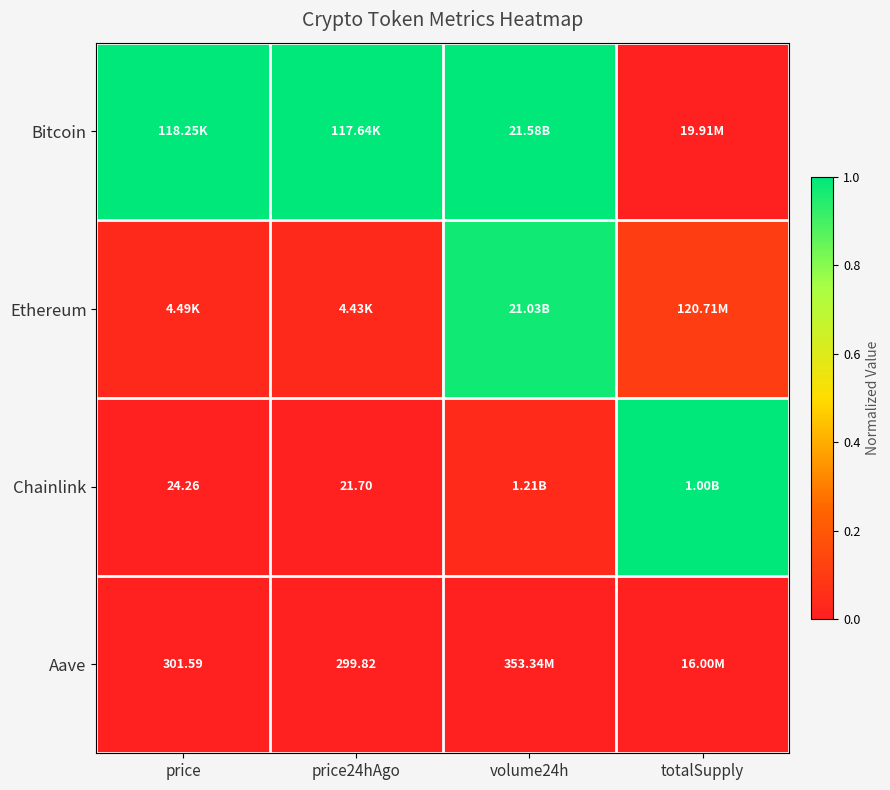

Count the number of categories in the chart.

4